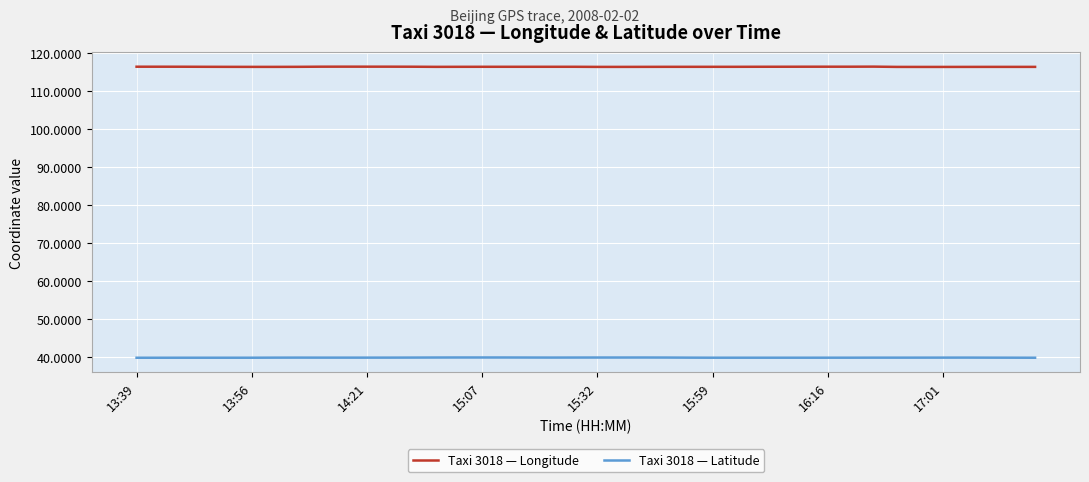

List the series in order of their peak value, highest first.

Taxi 3018 — Longitude, Taxi 3018 — Latitude